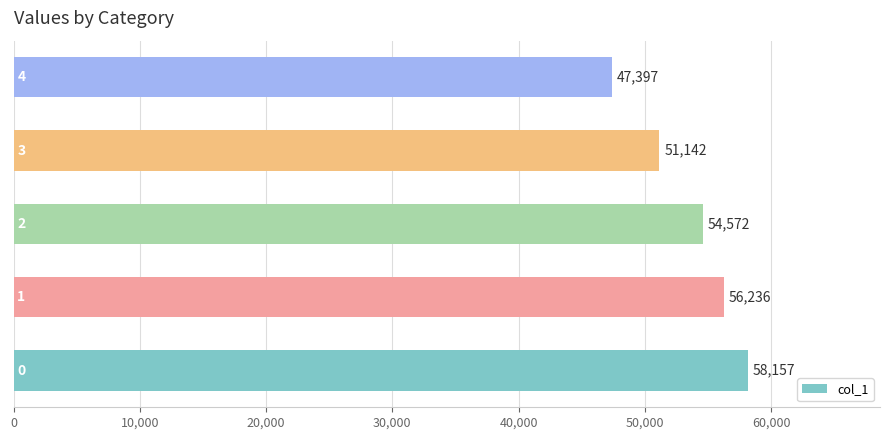

What is the difference between the second highest and second lowest values?

5094